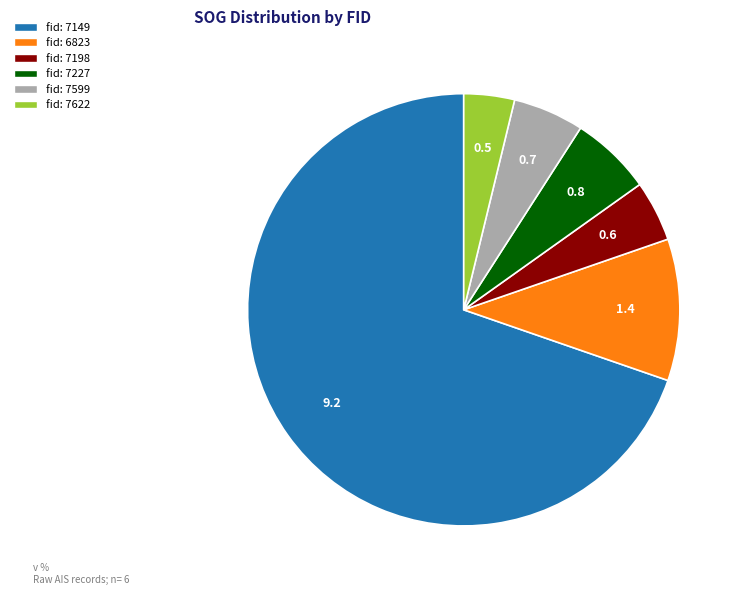

How many segments does this pie chart have?

6